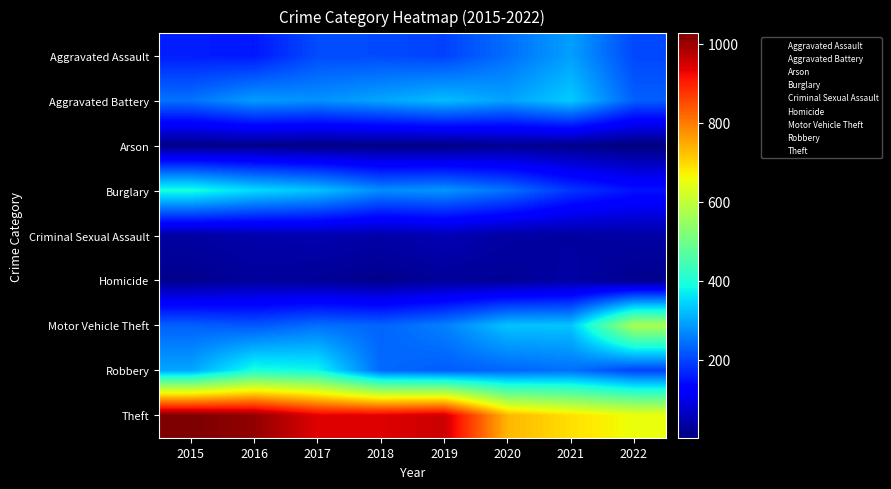

Rank the series by their maximum value, from highest to lowest.

Theft, Motor Vehicle Theft, Robbery, Burglary, Aggravated Battery, Aggravated Assault, Criminal Sexual Assault, Homicide, Arson